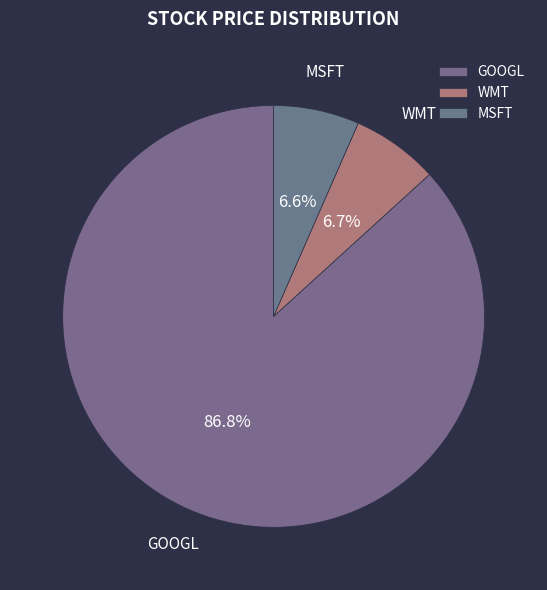

How many segments does this pie chart have?

3